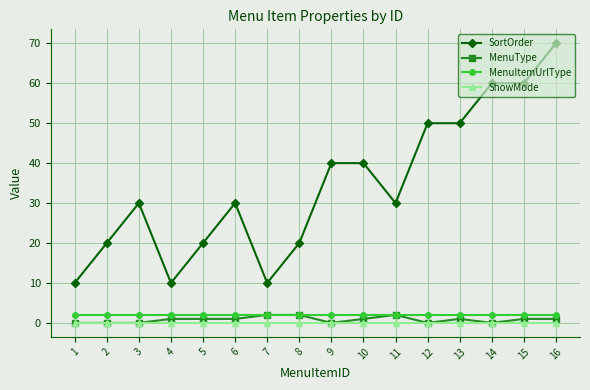

What is the value of the MenuType point at the 7th from the left?

2